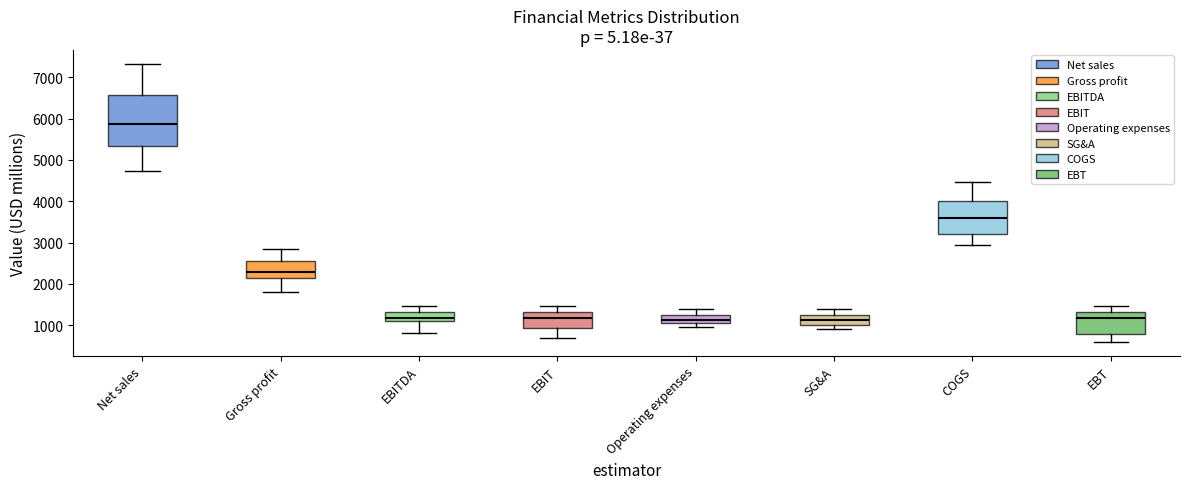

Where is the upper edge of the box for Net sales on the y-axis? The values are not printed on the chart, so give them approximately, as read against the axis.

6600